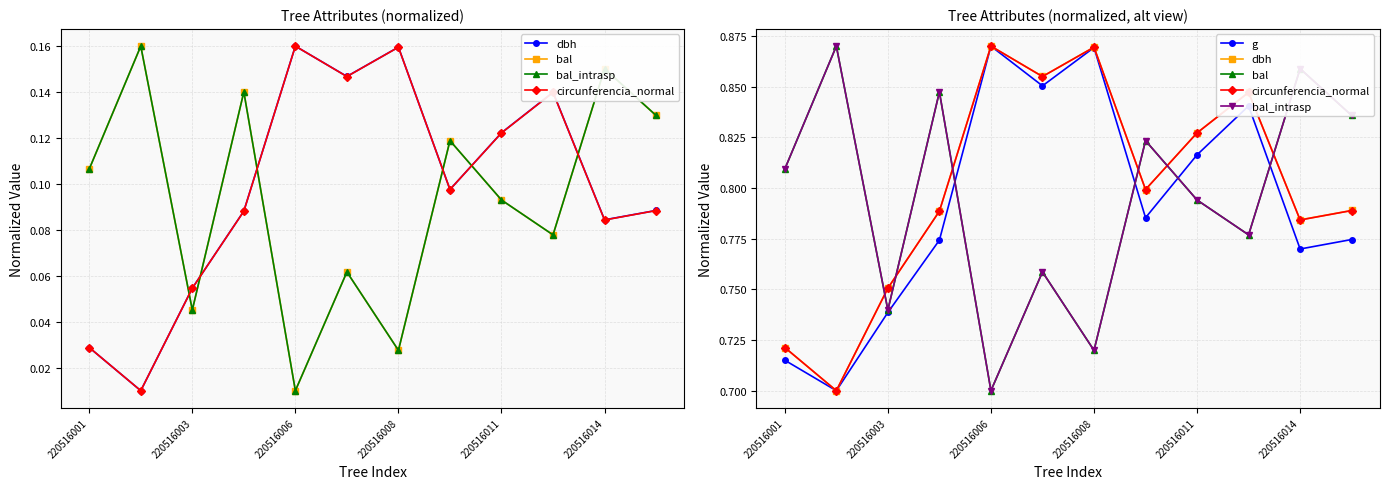

How many interior local peaks does the circunferencia_normal series have?

3